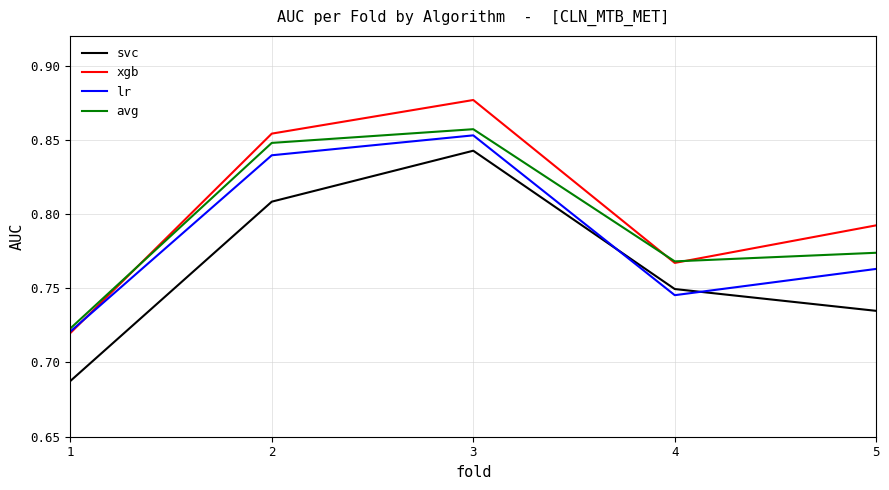

What is the sum of the lr values at 3 and 4?

1.6